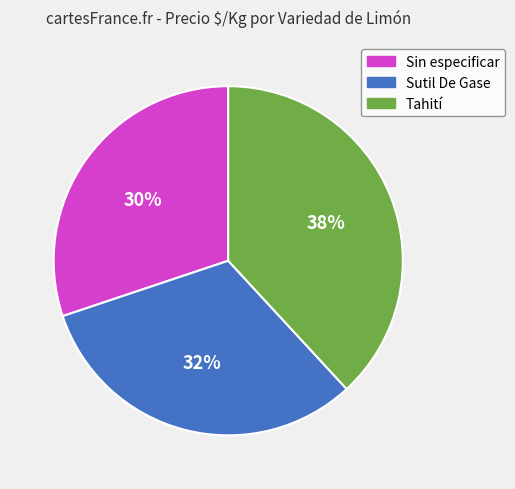

Is there any slice that represents more than half of the pie?

No